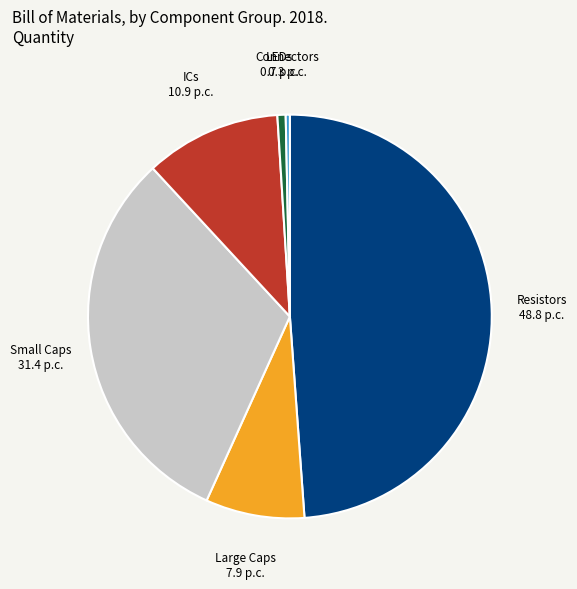

Is there a majority slice in this chart?

No